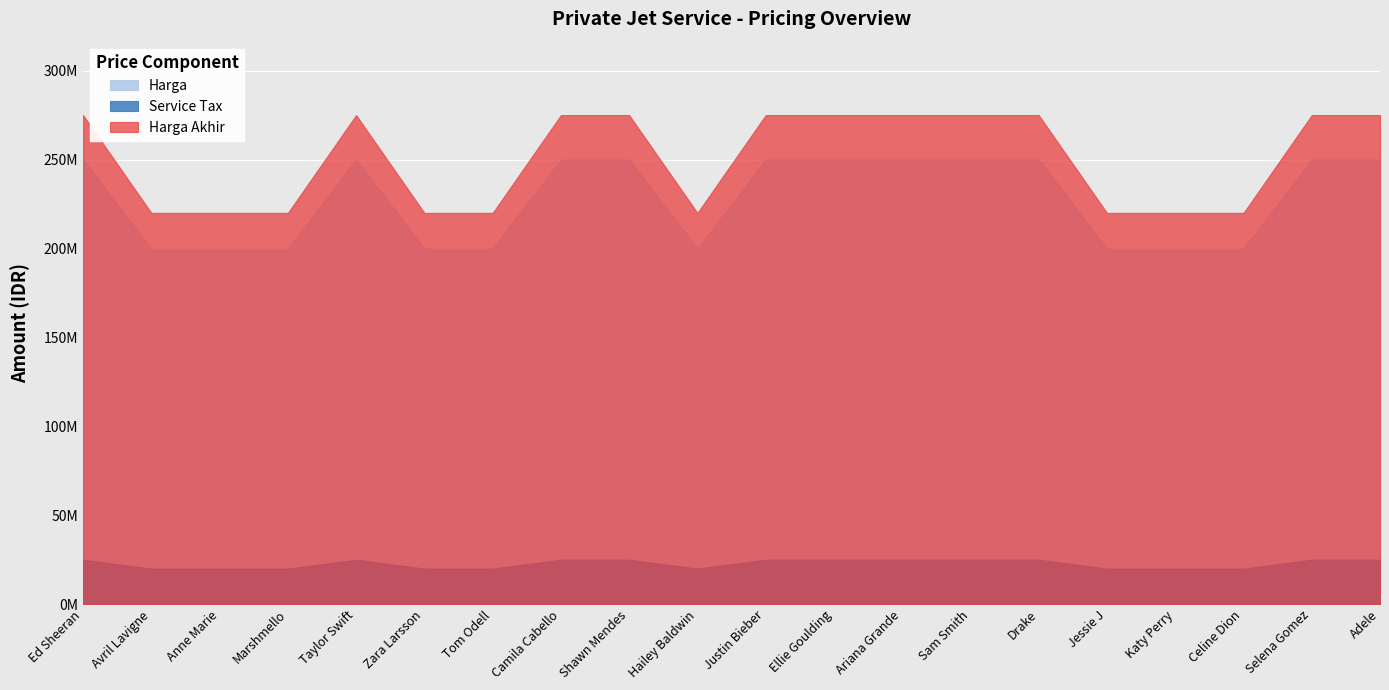

At Tom Odell, list the series in order from smallest to largest.

Service Tax, Harga, Harga Akhir